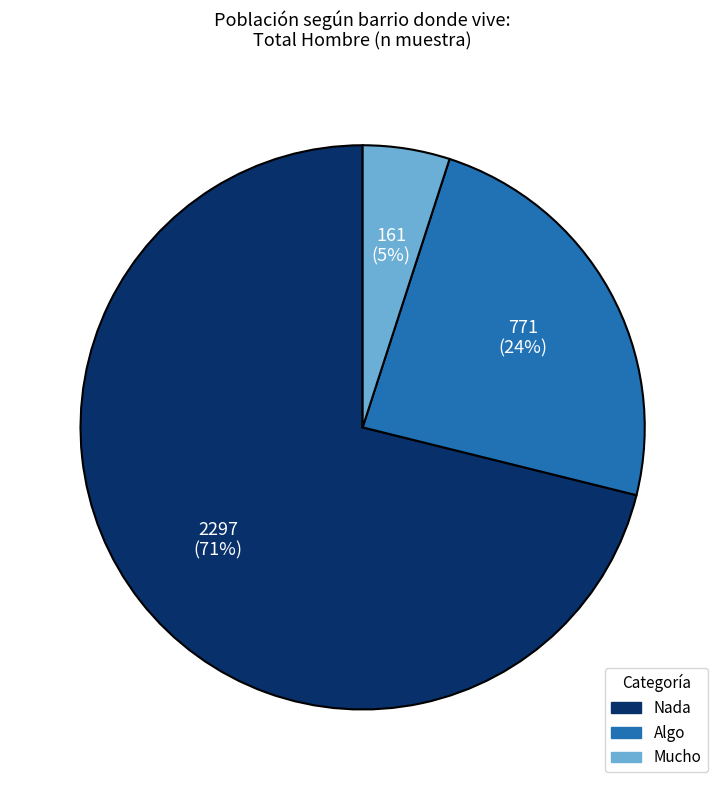

Is Nada the majority of the pie?

Yes